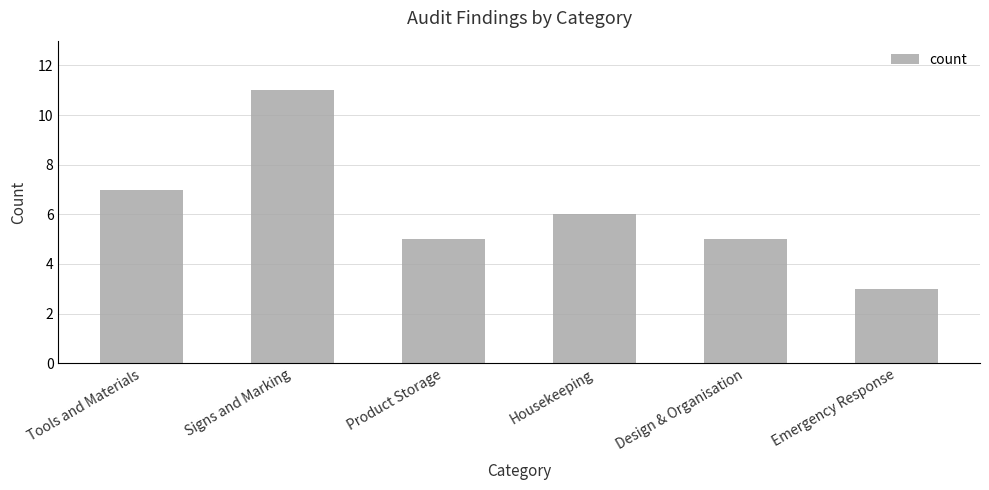

What is the difference between the maximum and minimum values?

8